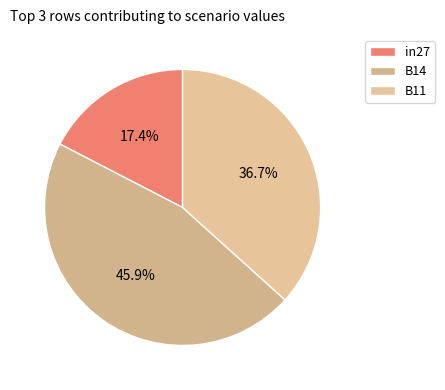

Count the number of slices in the pie.

3